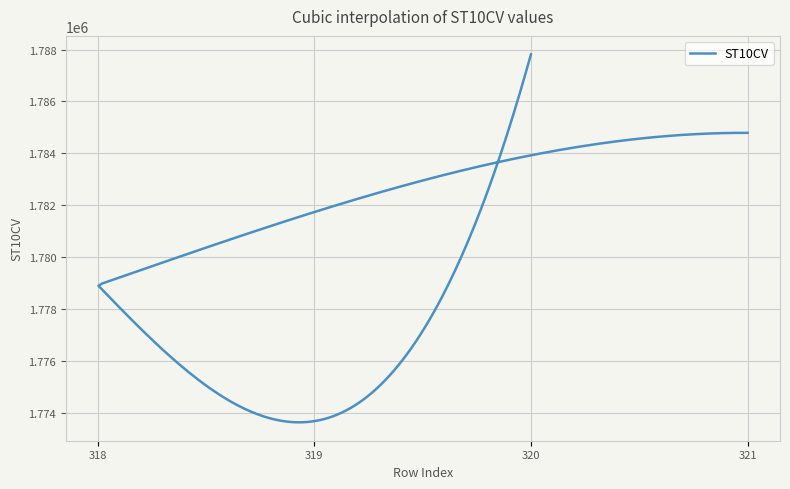

Reading right to left, transcribe all the data shown in this chart.

320=1787820	319=1773670	318=1778920	321=1784790